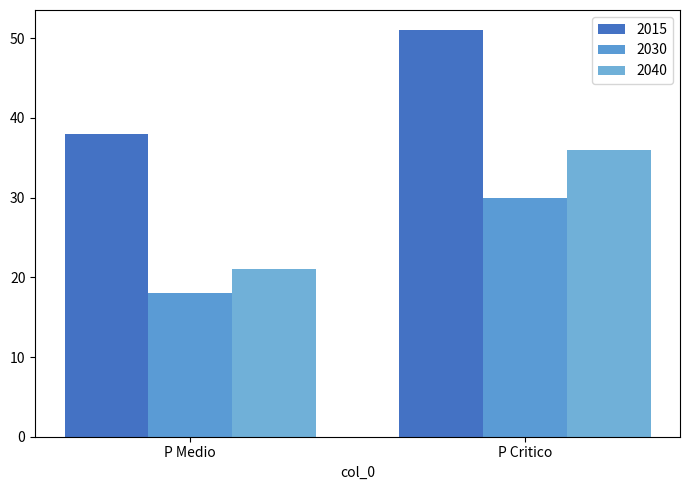

What is the spread (max minus min) of values at P Medio?

20